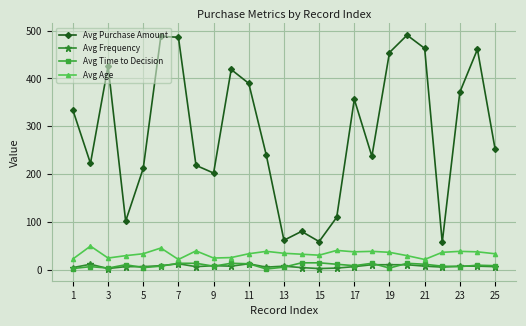

What is the maximum value for Avg Frequency?

12.0